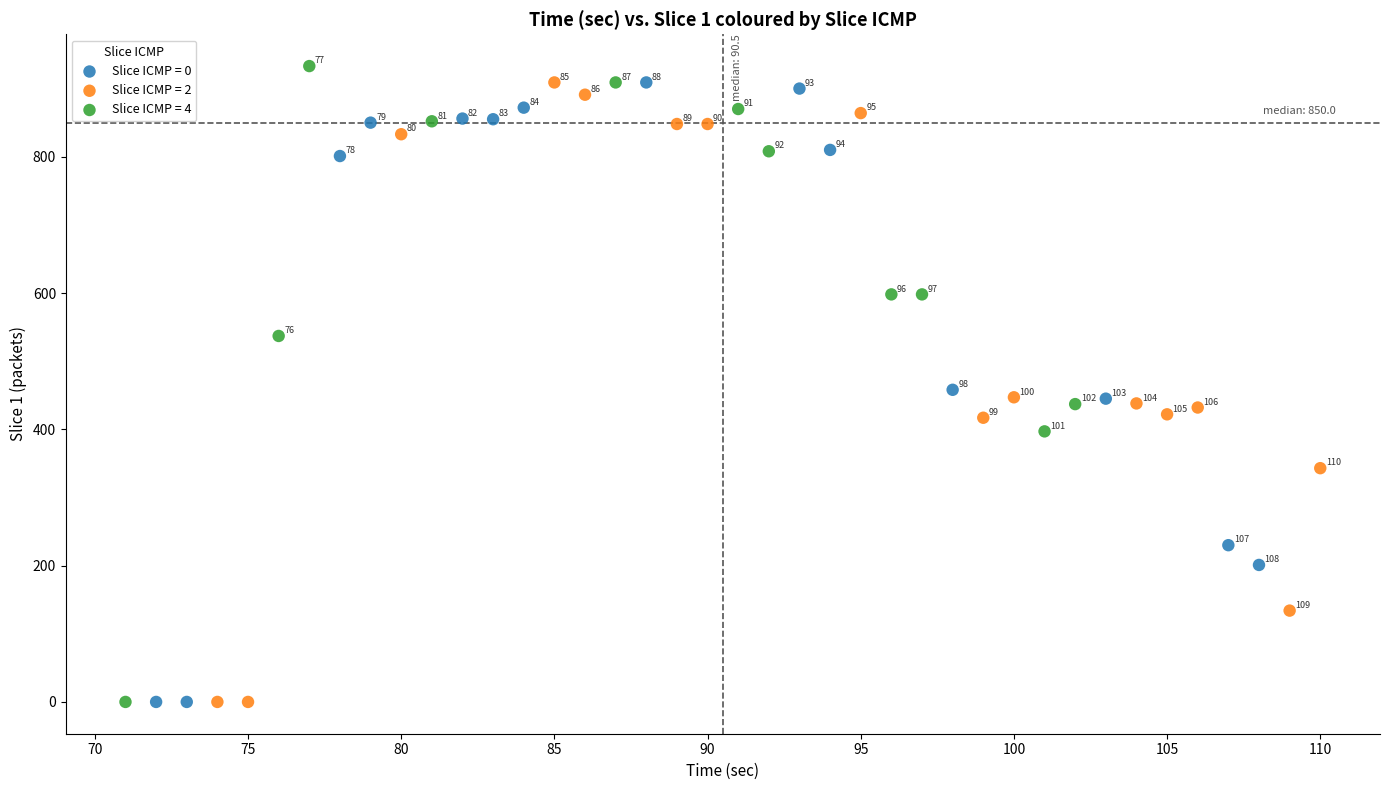

Which series contains the highest Y value?

Slice ICMP = 4